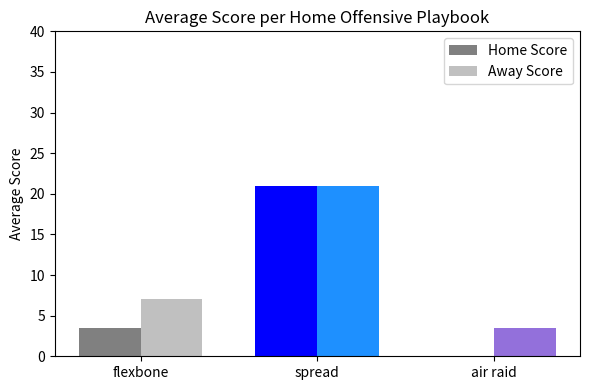

The value of Away Score at air raid is 3.5. True or false?

True